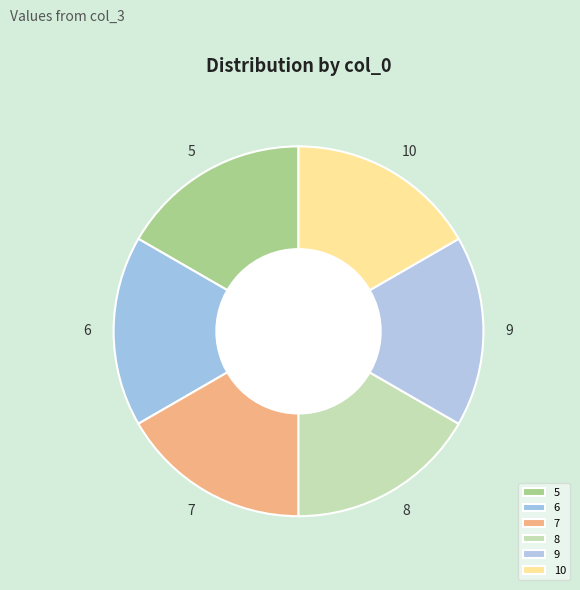

True or false: 7 accounts for 17% of the total.

True